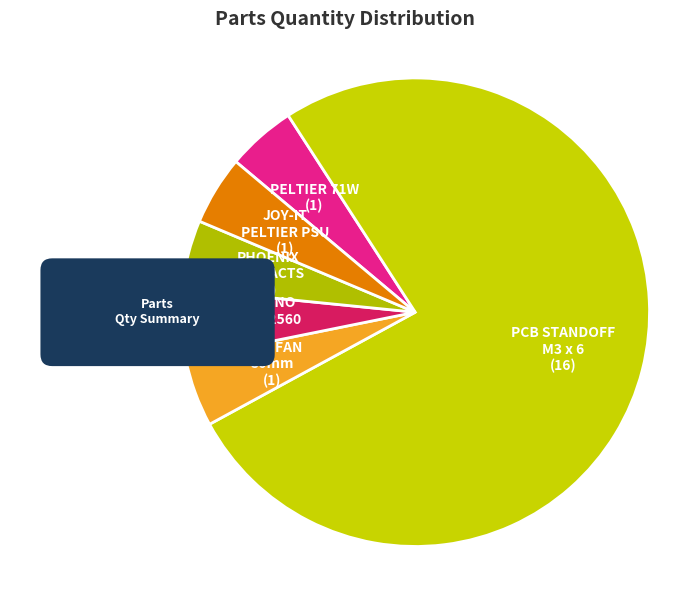

What is the largest slice in the pie chart?

MVP-PRT: PCB STANDOFF, M3 x 6